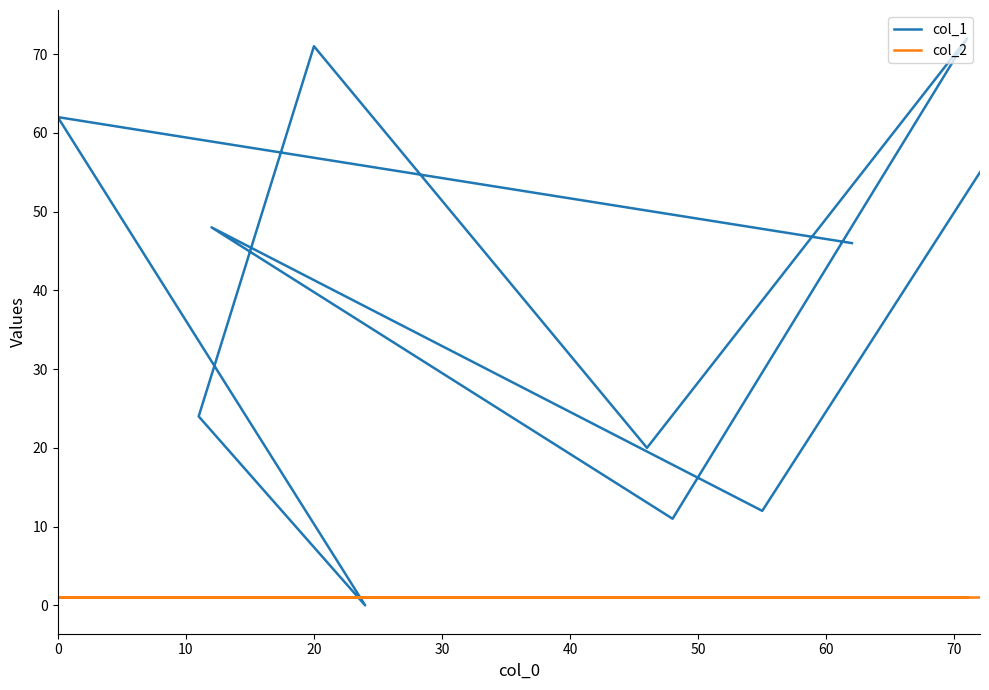

How many intersections are there between col_1 and col_2?

2